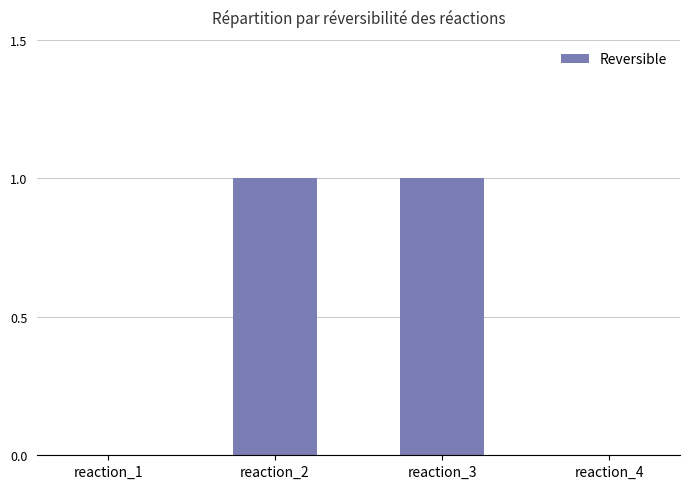

Reading right to left, extract all data points from this chart.

0	1	1	0